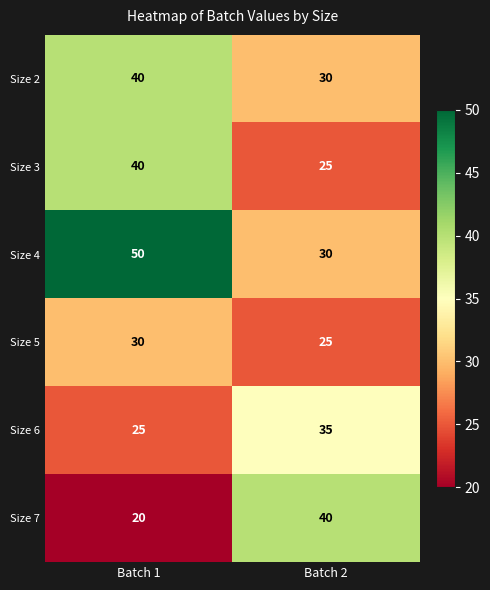

What is the approximate value of Size 3 at Batch 1, to the nearest 10?

40